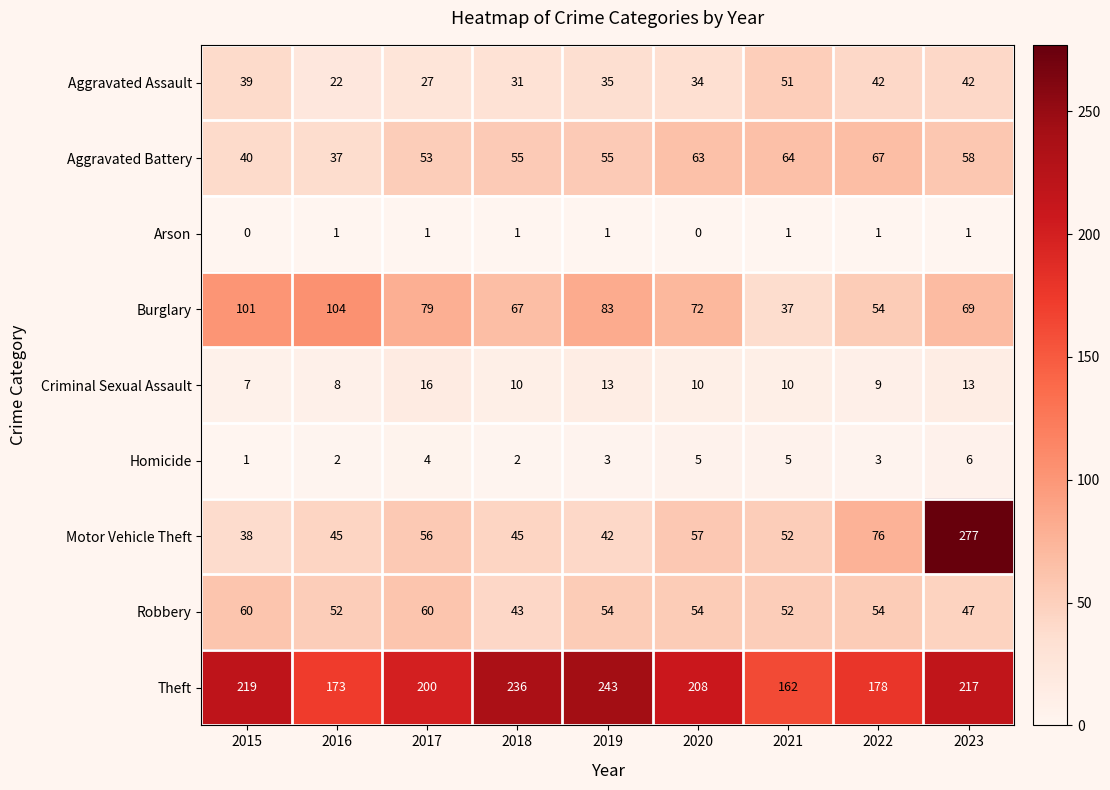

The Aggravated Battery series shows 53 at 2017. True or false?

True